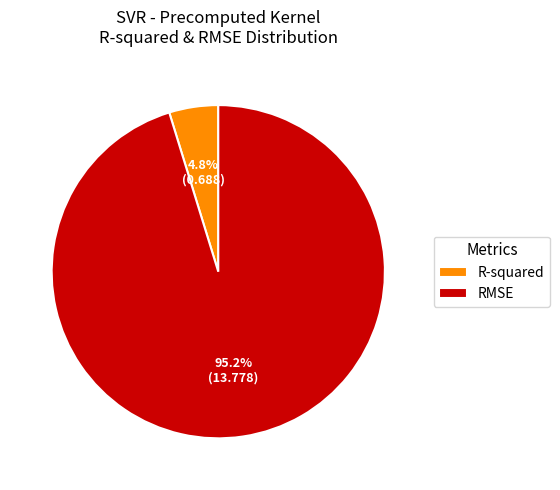

Which has a higher value, R-squared or RMSE?

RMSE